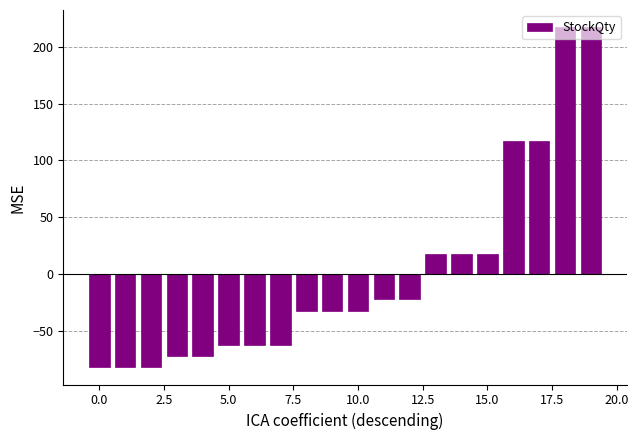

What is the value of the 20th bar from the left?

217.5